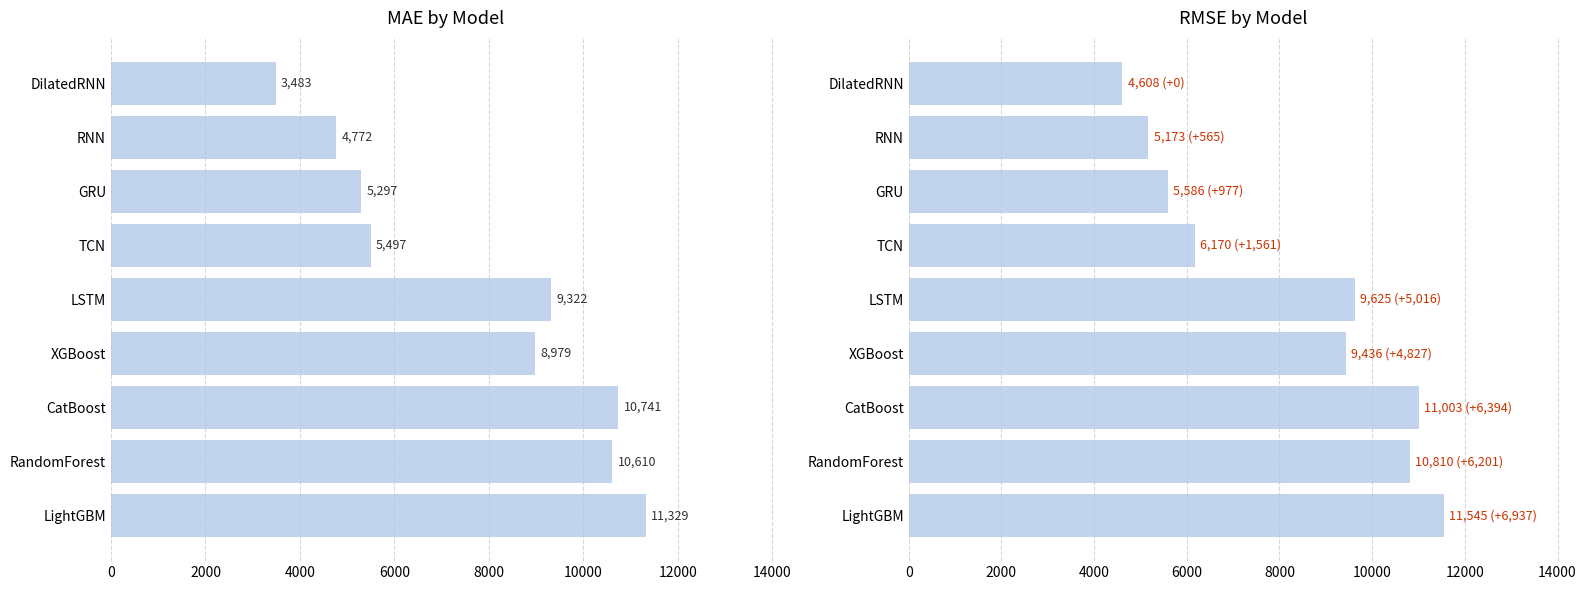

What is the total value across all series at CatBoost?

21743.9